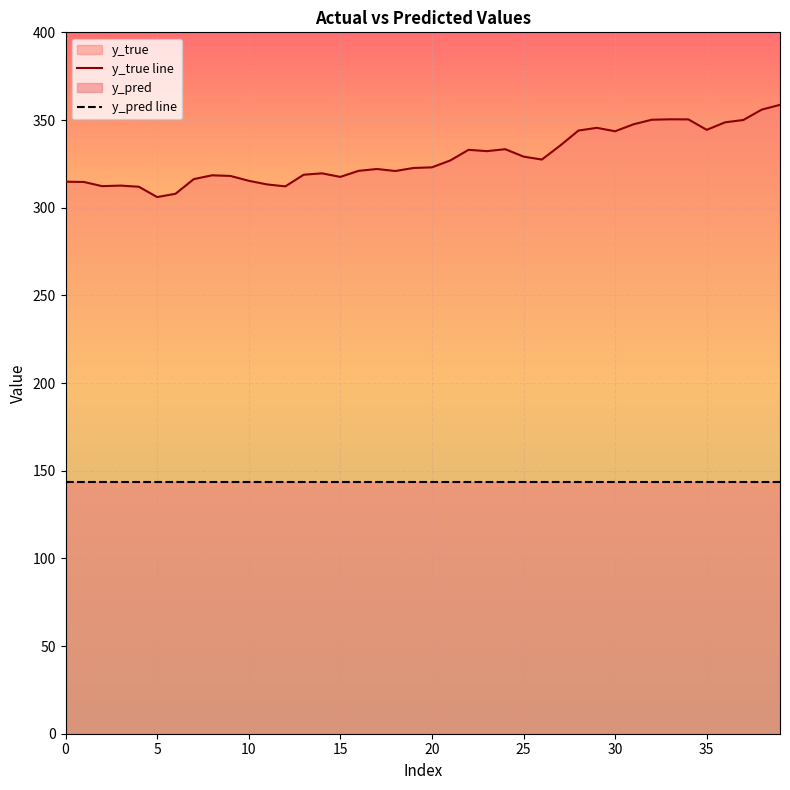

The value at 22 is 333.0. True or false?

True